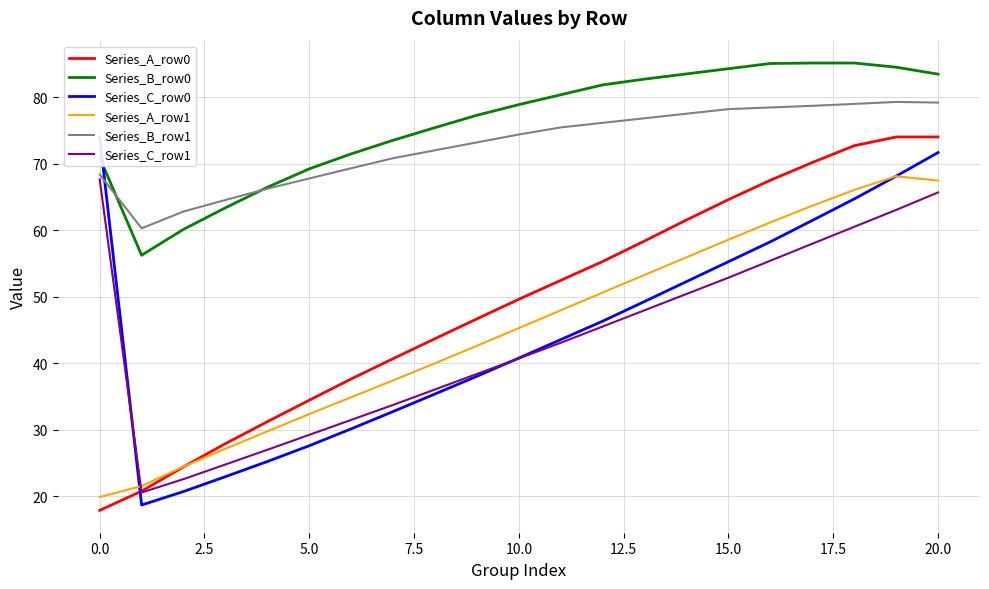

How many lines are shown in the chart?

6